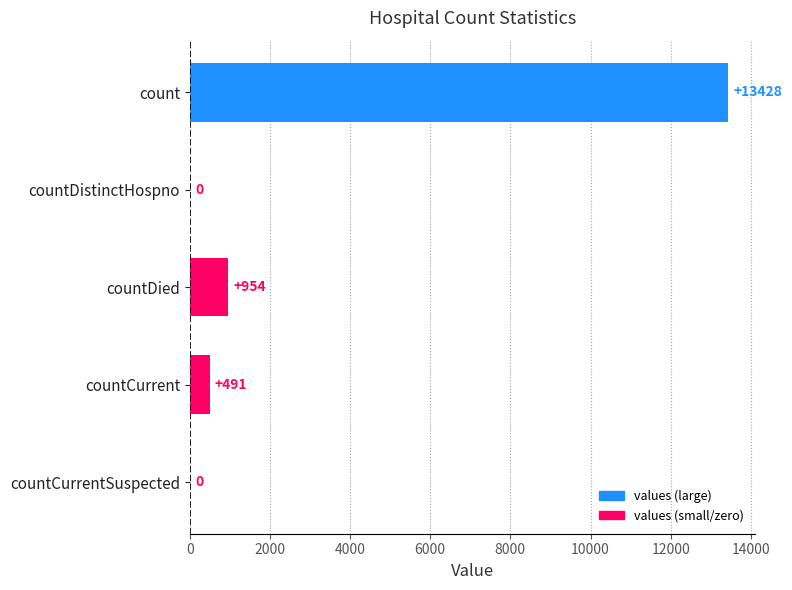

What is the sum of all values?

14873